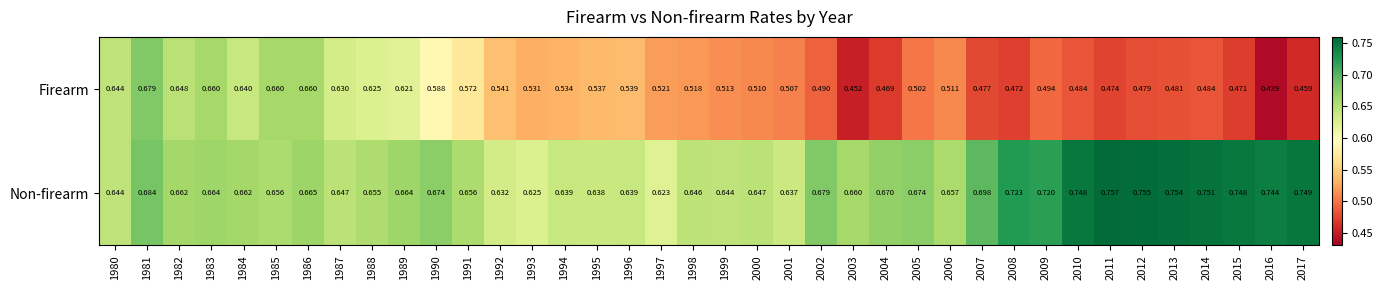

What is the spread (max minus min) of values at 1999?

0.1